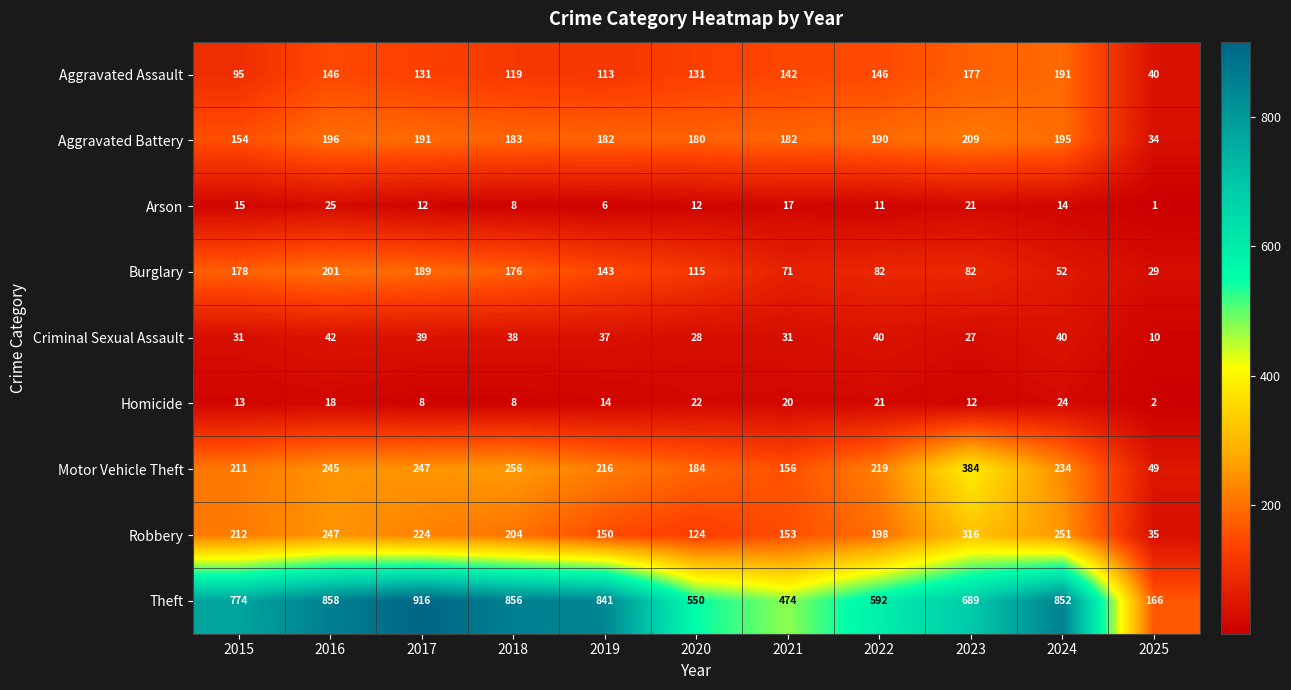

At how many categories does at least one series exceed 242?

10